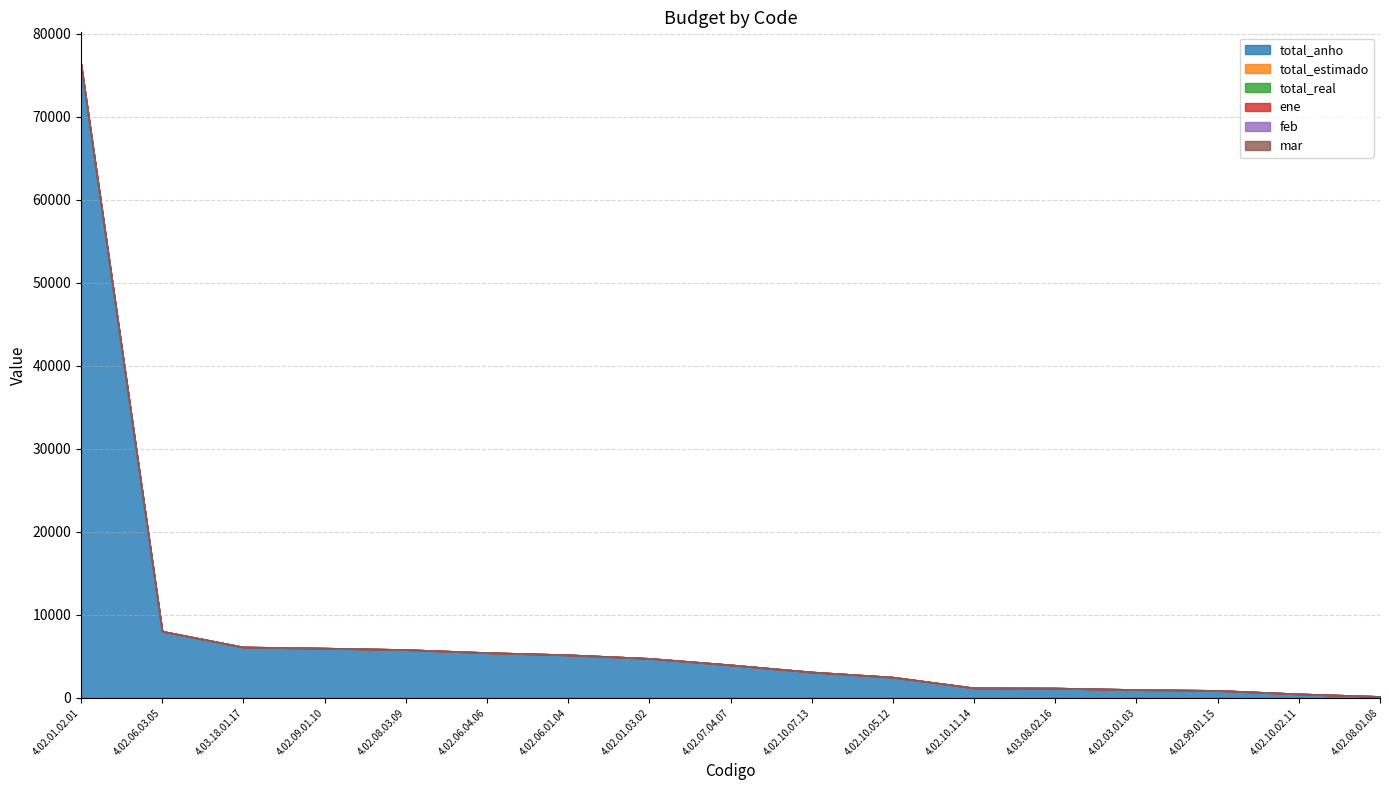

List the labels in order of total_real value, smallest first.

4.02.01.02.01, 4.02.06.03.05, 4.03.18.01.17, 4.02.09.01.10, 4.02.08.03.09, 4.02.06.04.06, 4.02.06.01.04, 4.02.01.03.02, 4.02.07.04.07, 4.02.10.07.13, 4.02.10.05.12, 4.02.10.11.14, 4.03.08.02.16, 4.02.03.01.03, 4.02.99.01.15, 4.02.10.02.11, 4.02.08.01.08